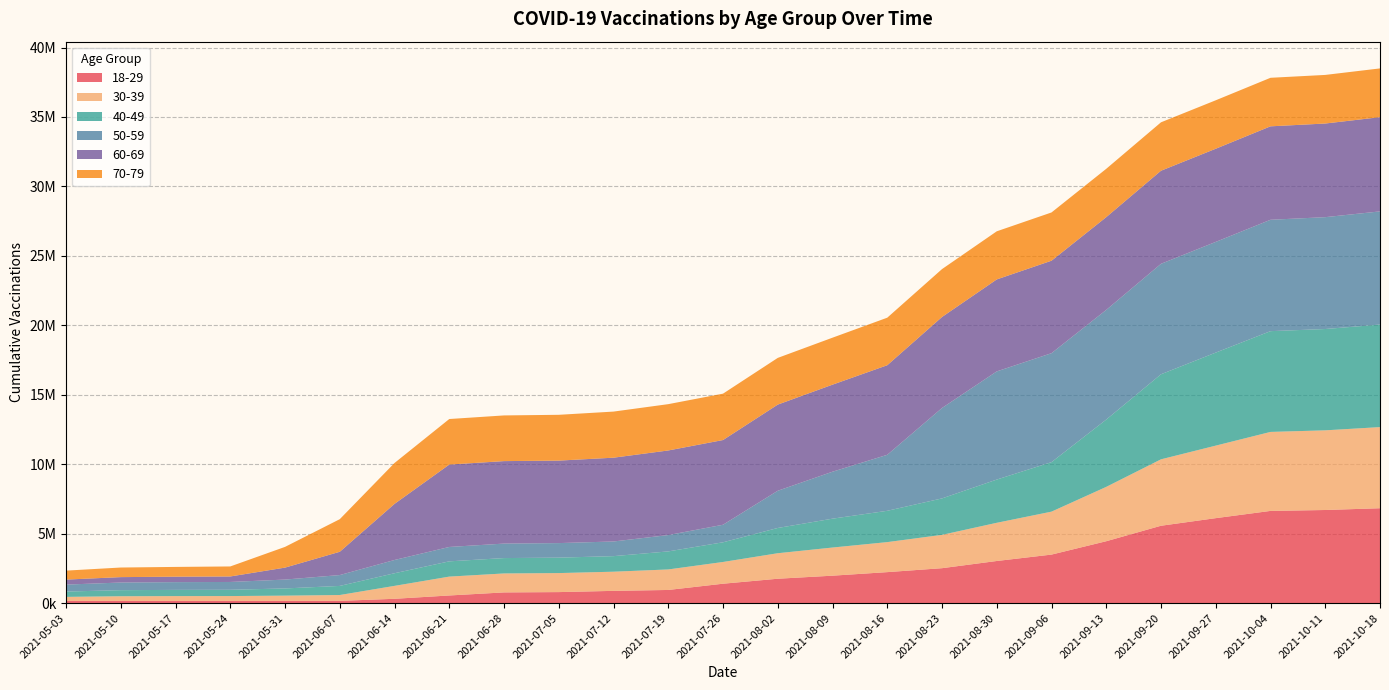

Reading right to left, what are all the values shown in this chart?

18-29: 2021-10-18=6834880	2021-10-11=6707107	2021-10-04=6641836	2021-09-27=6120530	2021-09-20=5573812	2021-09-13=4459494	2021-09-06=3497433	2021-08-30=3036312	2021-08-23=2518444	2021-08-16=2234899	2021-08-09=1978965	2021-08-02=1759173	2021-07-26=1400634	2021-07-19=951053	2021-07-12=886035	2021-07-05=796911	2021-06-28=774868	2021-06-21=553889	2021-06-14=314874	2021-06-07=165863	2021-05-31=163333	2021-05-24=161823	2021-05-17=161073	2021-05-10=160322	2021-05-03=159618
30-39: 2021-10-18=5839873	2021-10-11=5735072	2021-10-04=5686532	2021-09-27=5221182	2021-09-20=4781718	2021-09-13=3912573	2021-09-06=3091102	2021-08-30=2749638	2021-08-23=2399229	2021-08-16=2160203	2021-08-09=2025840	2021-08-02=1835857	2021-07-26=1564402	2021-07-19=1476719	2021-07-12=1379239	2021-07-05=1369228	2021-06-28=1364844	2021-06-21=1358008	2021-06-14=930329	2021-06-07=420632	2021-05-31=378346	2021-05-24=350568	2021-05-17=347710	2021-05-10=337791	2021-05-03=293296
40-49: 2021-10-18=7383018	2021-10-11=7294256	2021-10-04=7253727	2021-09-27=6697273	2021-09-20=6123490	2021-09-13=4845871	2021-09-06=3563988	2021-08-30=3111932	2021-08-23=2624335	2021-08-16=2254108	2021-08-09=2078152	2021-08-02=1818430	2021-07-26=1417086	2021-07-19=1299114	2021-07-12=1120395	2021-07-05=1111060	2021-06-28=1106872	2021-06-21=1098893	2021-06-14=909358	2021-06-07=655537	2021-05-31=518196	2021-05-24=450988	2021-05-17=447492	2021-05-10=437590	2021-05-03=383649
50-59: 2021-10-18=8145603	2021-10-11=8051840	2021-10-04=8018343	2021-09-27=7968951	2021-09-20=7951874	2021-09-13=7895083	2021-09-06=7843679	2021-08-30=7786660	2021-08-23=6509190	2021-08-16=4031512	2021-08-09=3380508	2021-08-02=2678777	2021-07-26=1262893	2021-07-19=1176560	2021-07-12=1055289	2021-07-05=1047488	2021-06-28=1043048	2021-06-21=1035550	2021-06-14=954005	2021-06-07=781779	2021-05-31=638684	2021-05-24=562838	2021-05-17=557958	2021-05-10=550522	2021-05-03=500061
60-69: 2021-10-18=6783582	2021-10-11=6741784	2021-10-04=6727162	2021-09-27=6706979	2021-09-20=6700573	2021-09-13=6677000	2021-09-06=6656881	2021-08-30=6621561	2021-08-23=6551118	2021-08-16=6448480	2021-08-09=6266892	2021-08-02=6202465	2021-07-26=6098766	2021-07-19=6089614	2021-07-12=6032090	2021-07-05=5938606	2021-06-28=5937297	2021-06-21=5931557	2021-06-14=4039284	2021-06-07=1675934	2021-05-31=861278	2021-05-24=396621	2021-05-17=392990	2021-05-10=389270	2021-05-03=360437
70-79: 2021-10-18=3510434	2021-10-11=3498306	2021-10-04=3493924	2021-09-27=3488105	2021-09-20=3486080	2021-09-13=3480174	2021-09-06=3474049	2021-08-30=3464199	2021-08-23=3446974	2021-08-16=3422202	2021-08-09=3381943	2021-08-02=3362620	2021-07-26=3338906	2021-07-19=3334358	2021-07-12=3318792	2021-07-05=3296853	2021-06-28=3288662	2021-06-21=3278581	2021-06-14=2944348	2021-06-07=2347040	2021-05-31=1491431	2021-05-24=720524	2021-05-17=702358	2021-05-10=690506	2021-05-03=646182